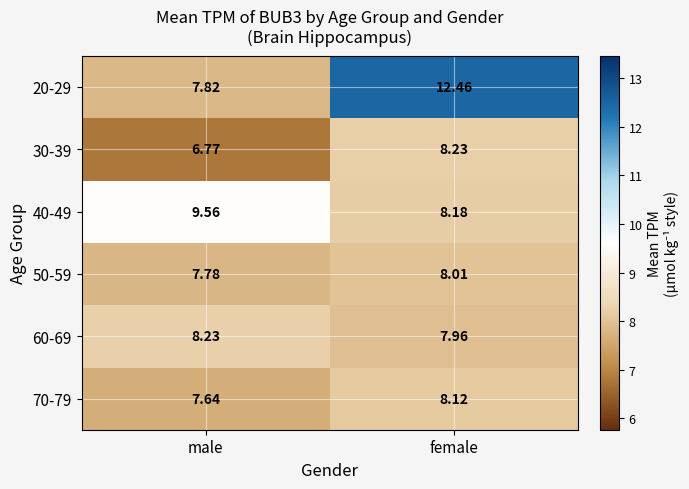

At how many categories does at least one series exceed 9?

2